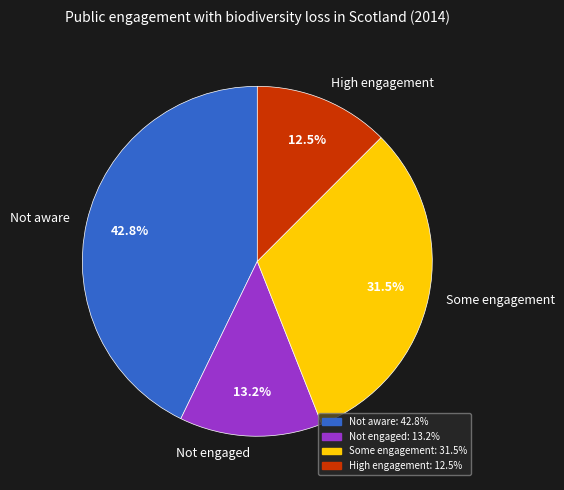

Between High engagement and Not engaged, which is larger?

Not engaged